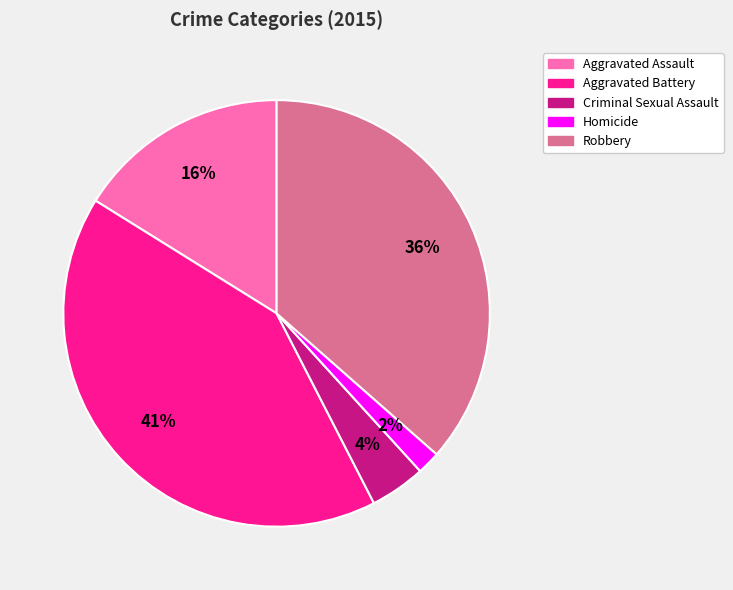

Count the number of slices in the pie.

5